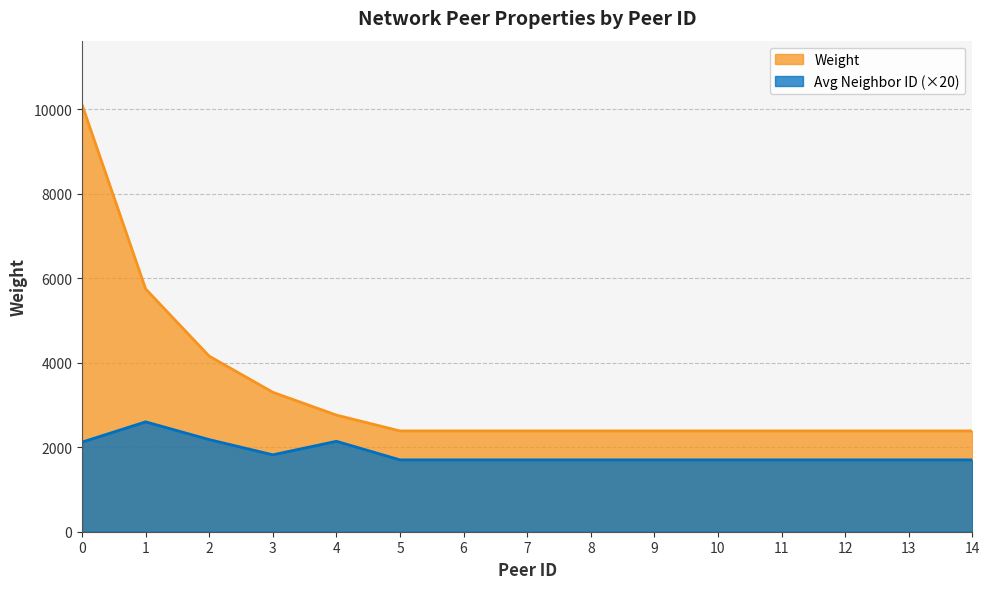

What is the sum of the Avg Neighbor ID values at 1 and 7?

4300